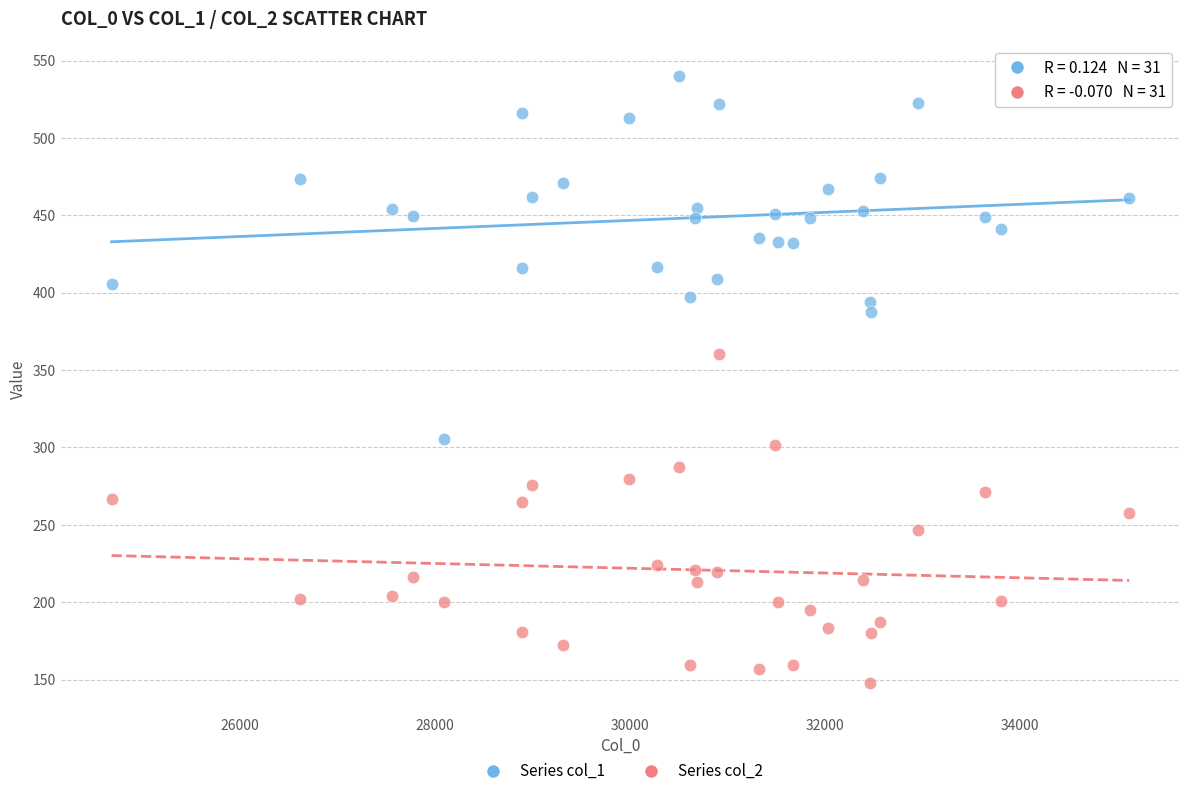

Which series has the widest spread of Y values?

Series col_1